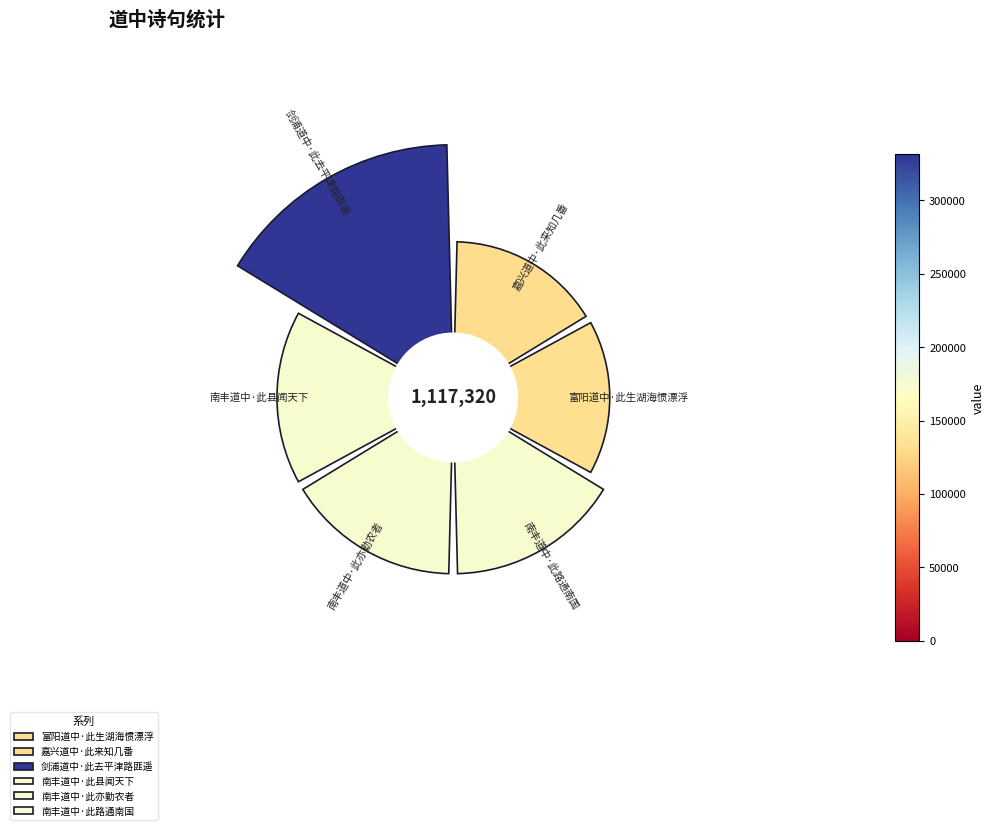

Is there a majority slice in this chart?

No